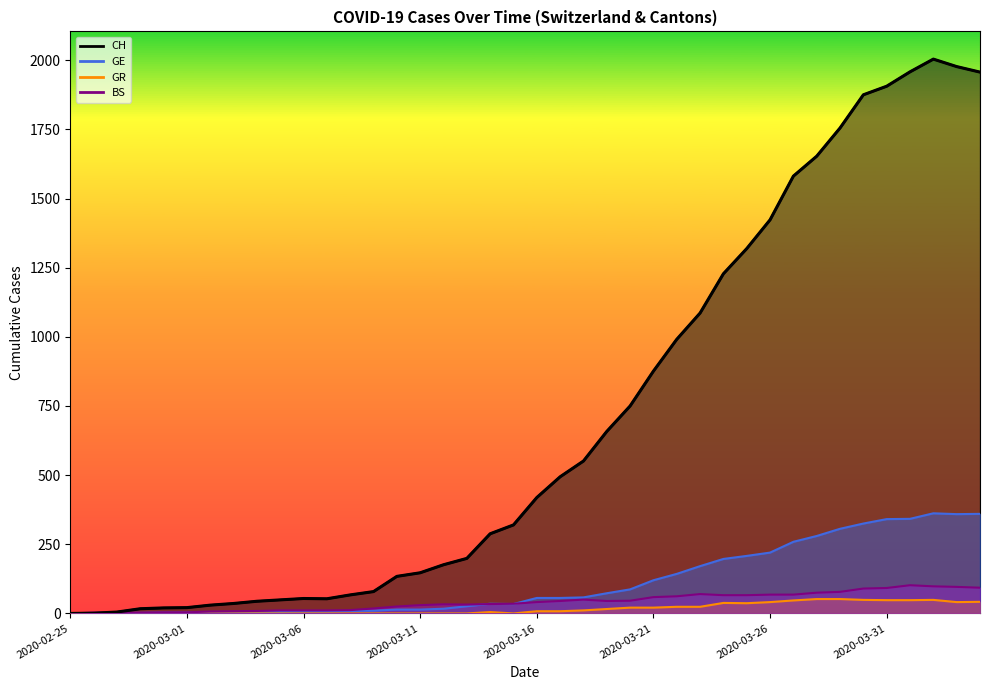

What is the total value across all series at 2020-03-07?

71